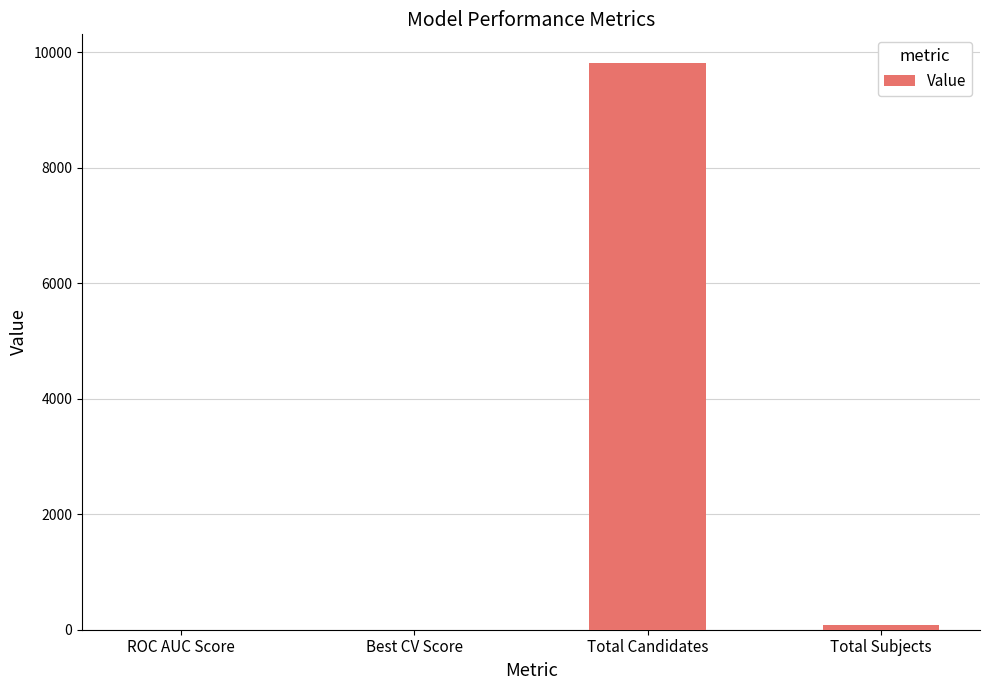

Between Total Candidates and Total Subjects, which is larger?

Total Candidates